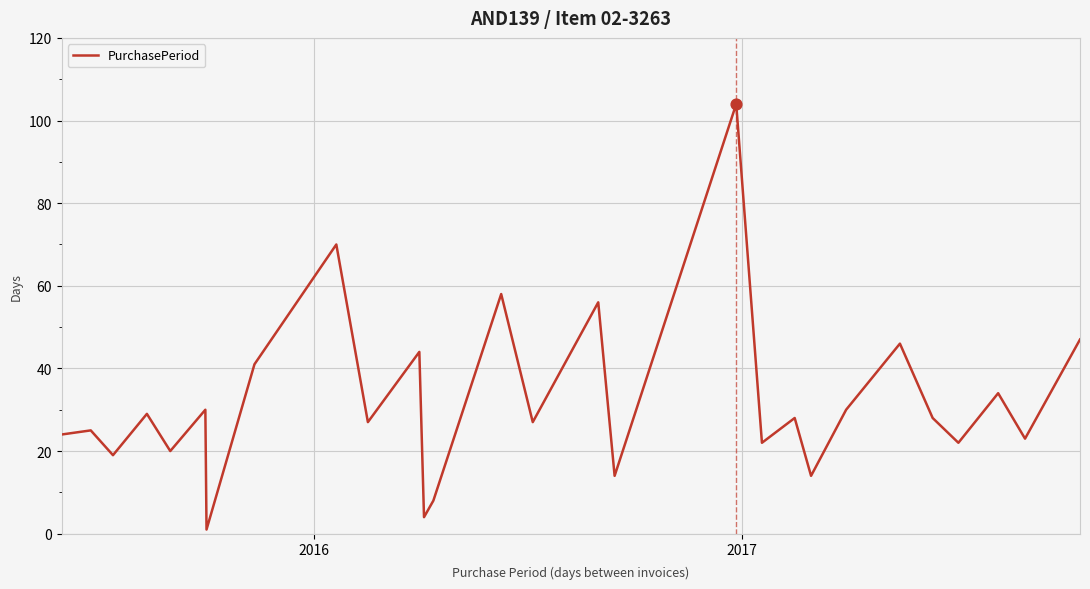

What is the difference between the maximum and minimum values?

103